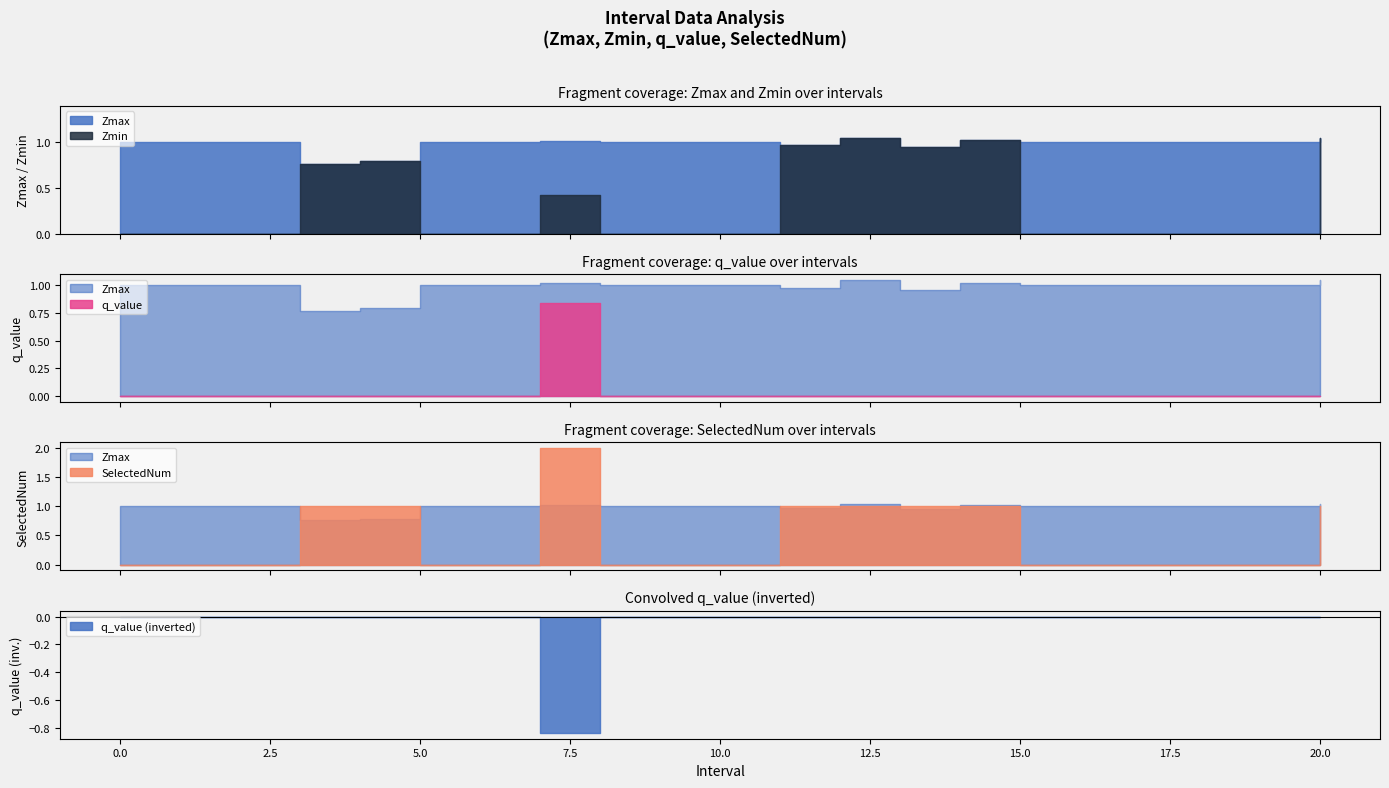

What is the difference between the maximum and minimum values in the SelectedNum series?

2.0